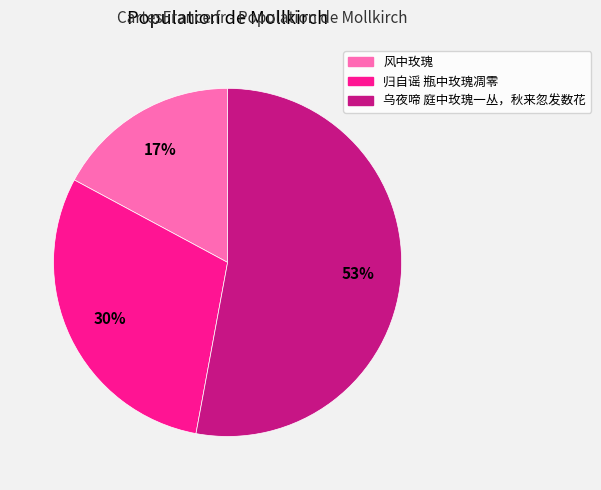

Which category accounts for the majority?

乌夜啼 庭中玫瑰一丛，秋来忽发数花